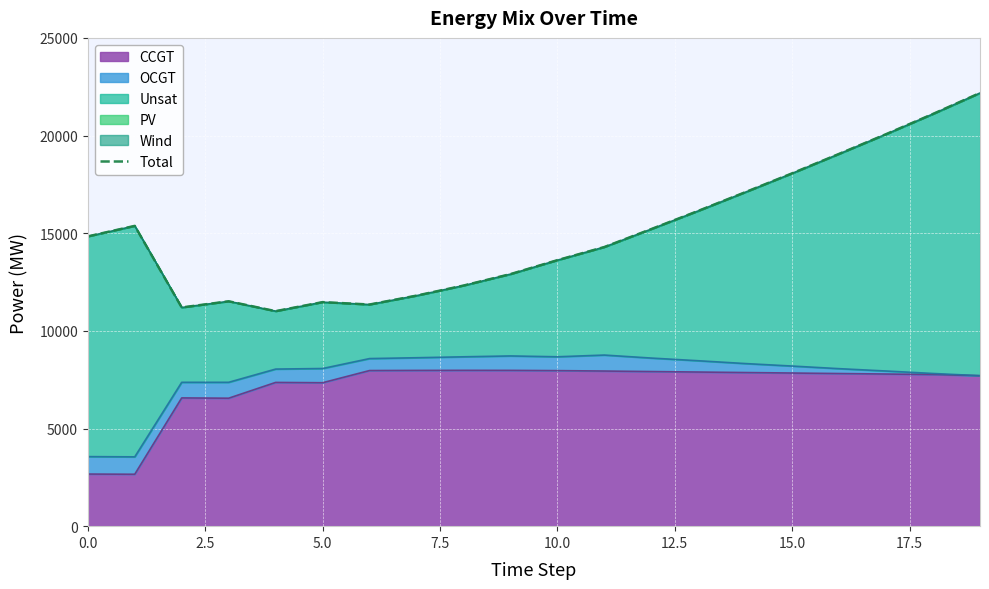

What is the difference between the maximum and minimum values?

11171